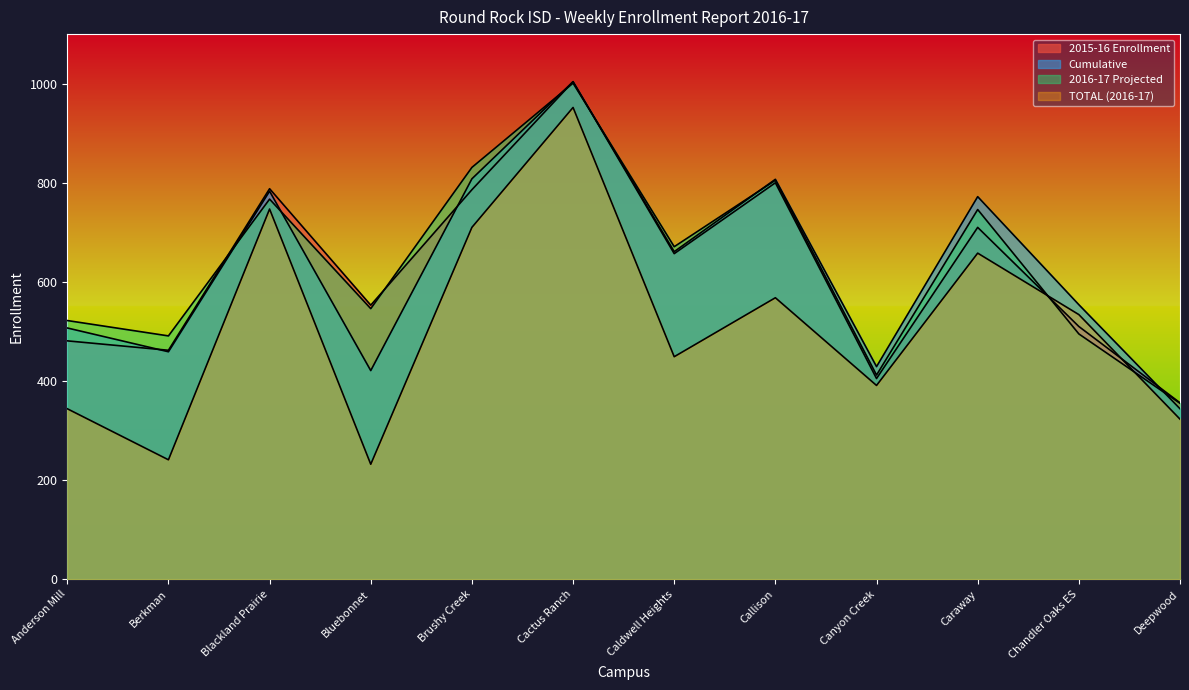

True or false: Cumulative and 2016-17 Projected intersect in this chart.

True